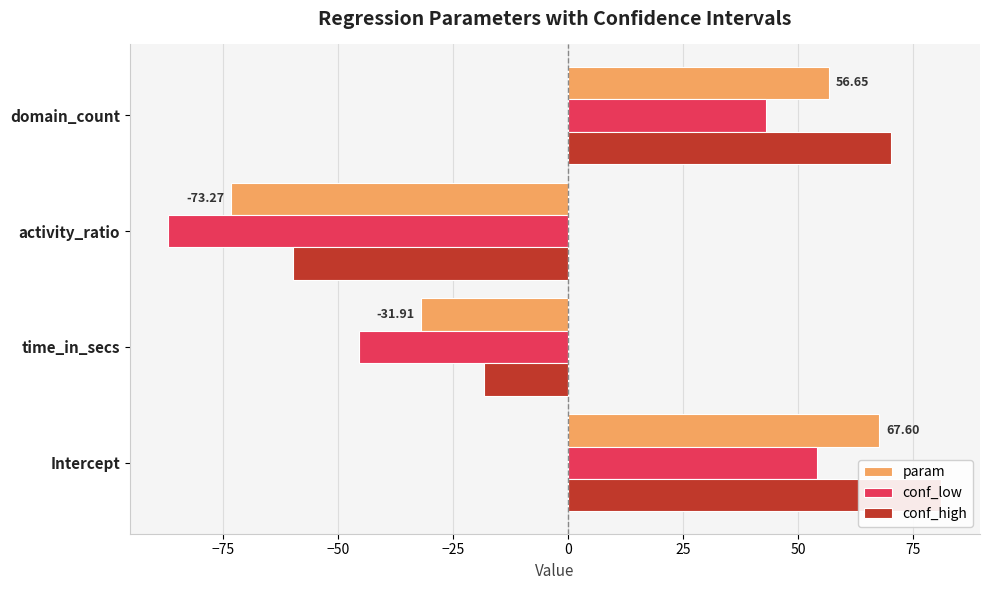

True or false: conf_high has a value of -99.1 at activity_ratio.

False